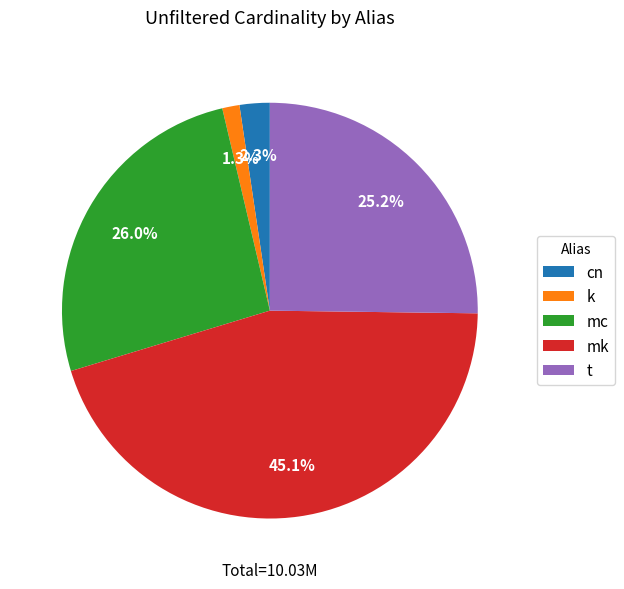

Is it true that cn is 2% of the pie?

True